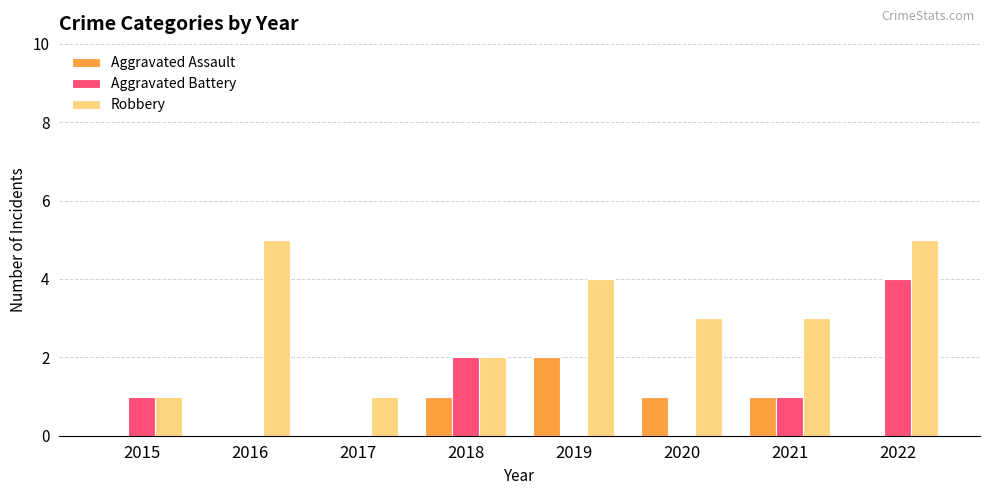

Which series changed the most between 2015 and 2016?

Robbery